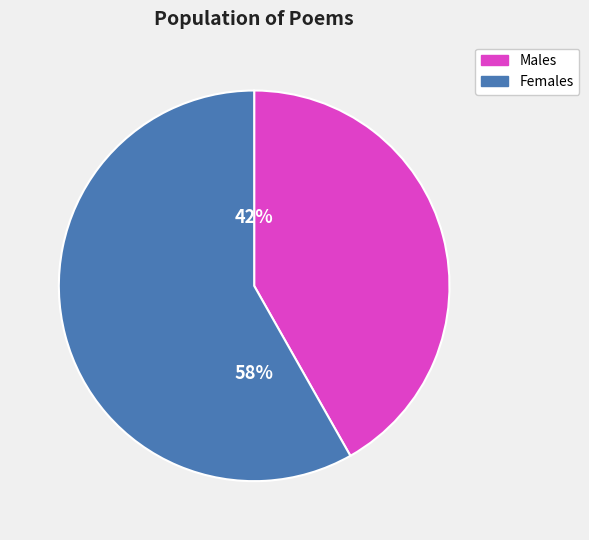

Does any single category account for the majority?

Yes